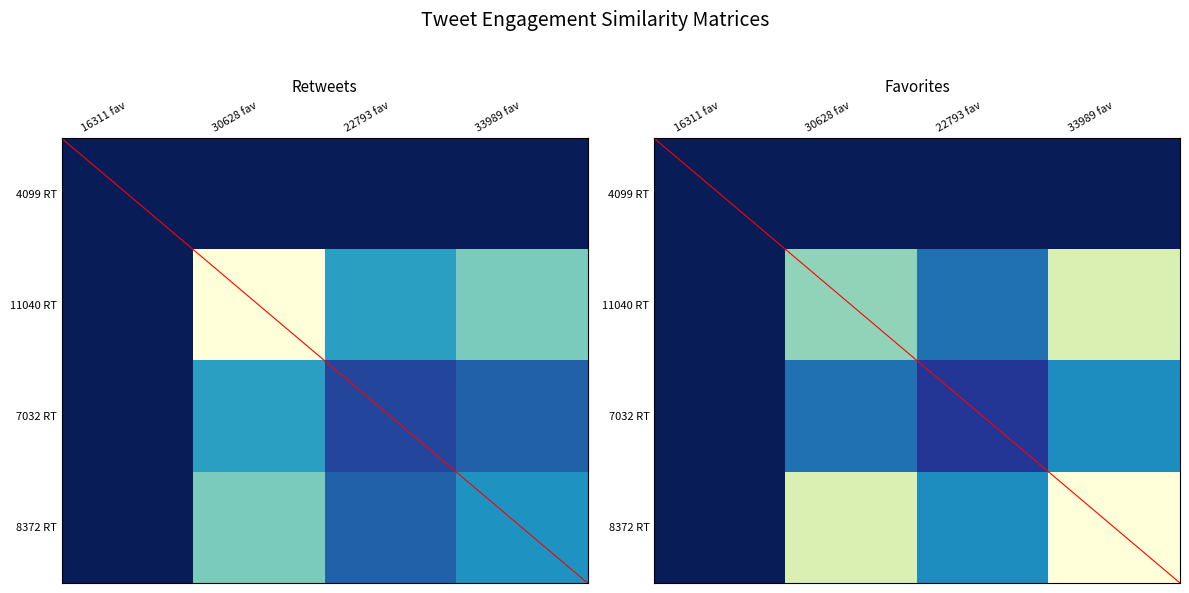

What is the difference between the second highest and minimum values in the tweet_0 series?

0.6